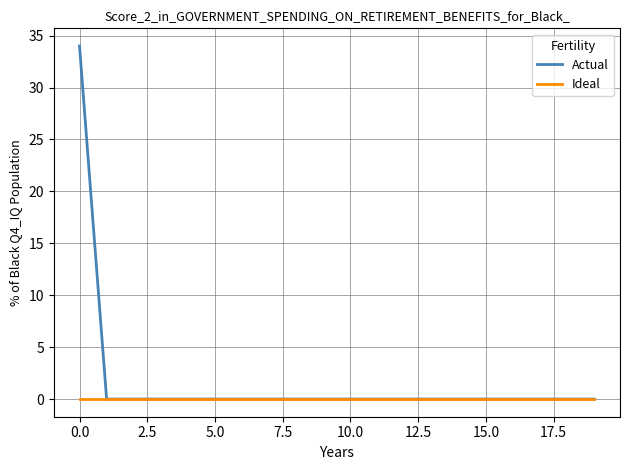

Which series has the widest spread of values?

Actual